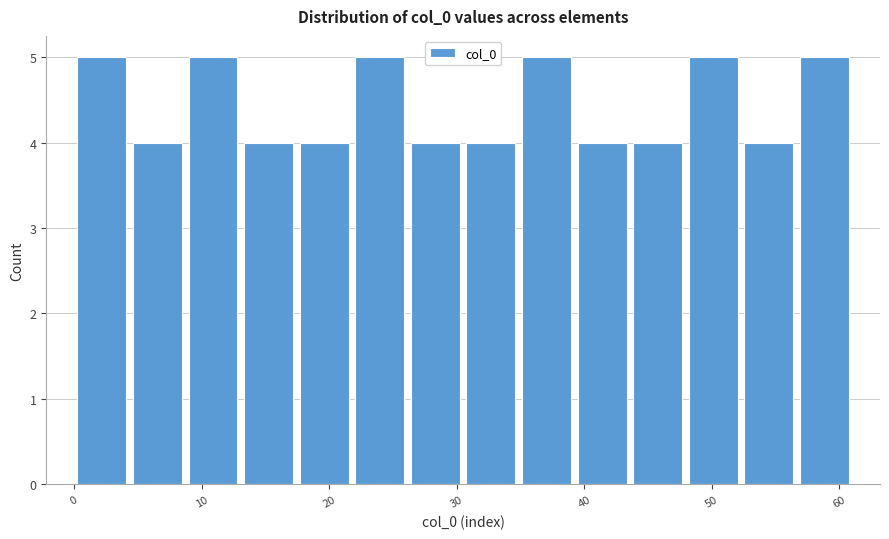

Reading left to right, transcribe this chart: for each bar, give the range it covers on the x-axis and its height. Neither the bar edges nor the heights are printed on the chart, so give them approximately, as read against the axes.

0 to 4: 5
4 to 9: 4
9 to 13: 5
13 to 17: 4
17 to 22: 4
22 to 26: 5
26 to 31: 4
31 to 35: 4
35 to 39: 5
39 to 44: 4
44 to 48: 4
48 to 52: 5
52 to 57: 4
57 to 61: 5